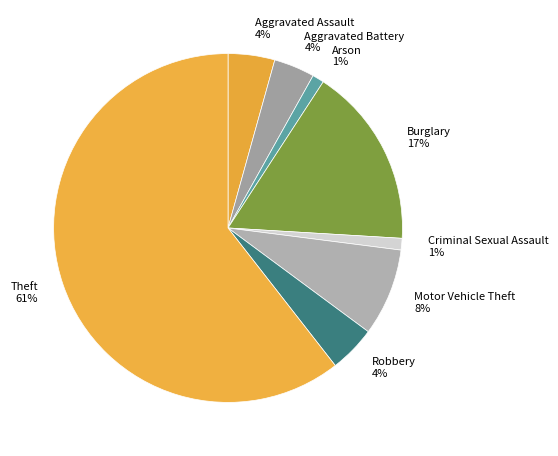

Is it true that Aggravated Assault is 4% of the pie?

True